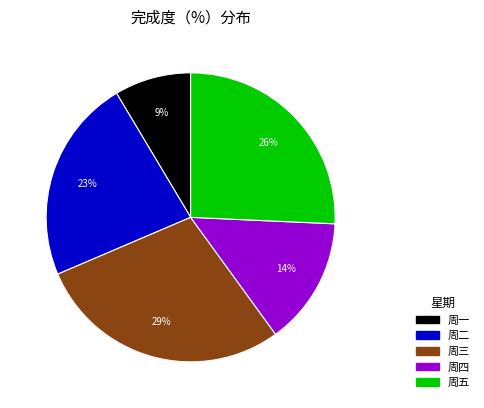

Which slice is the smallest?

周一